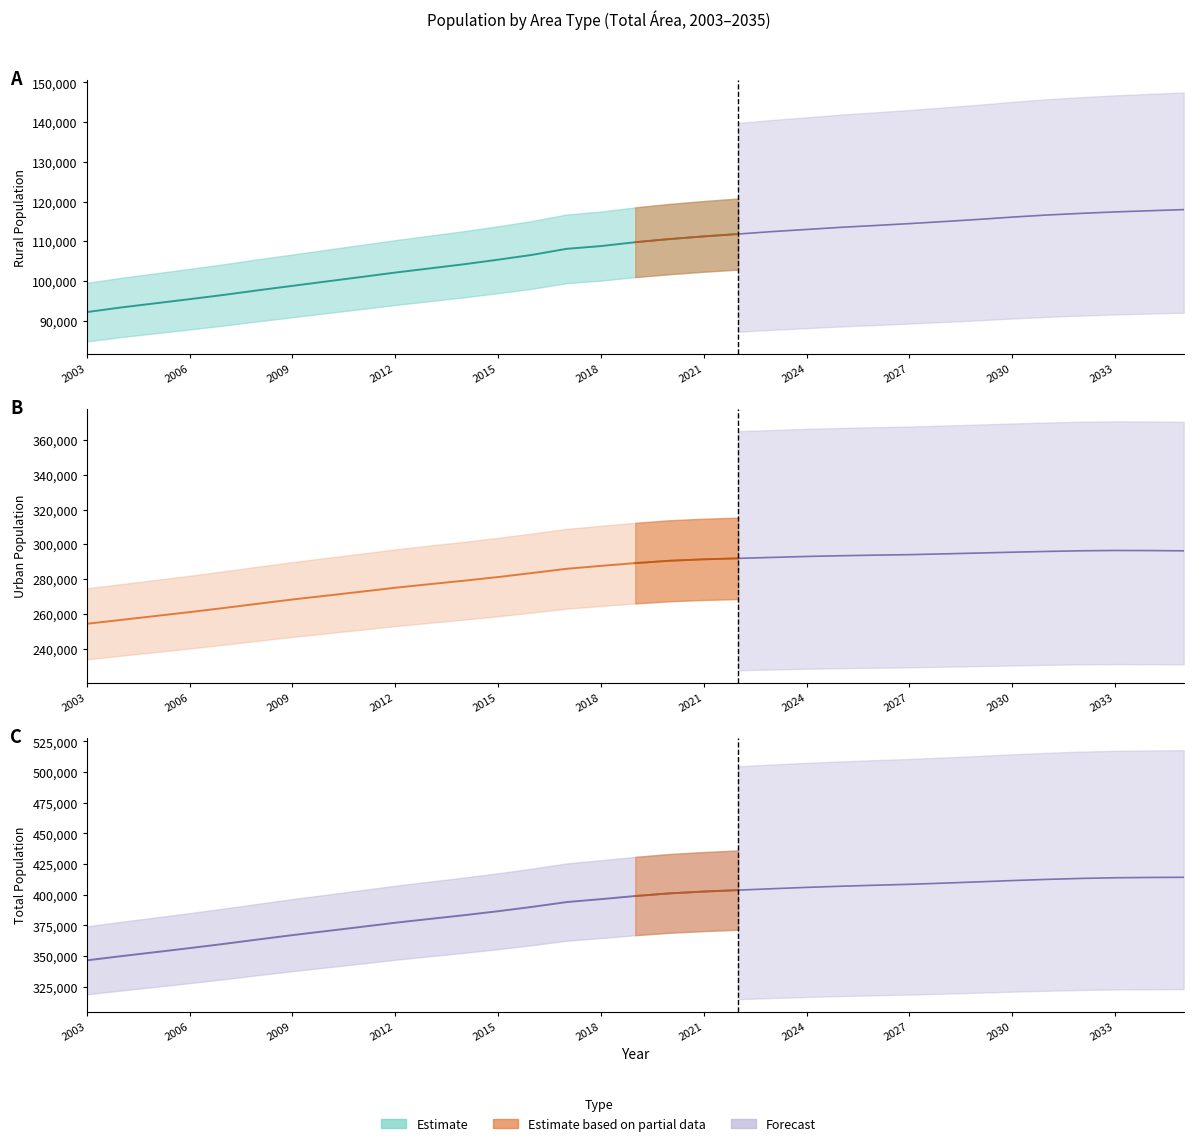

What is the value of the Rural point at the 22nd from the left?

112983